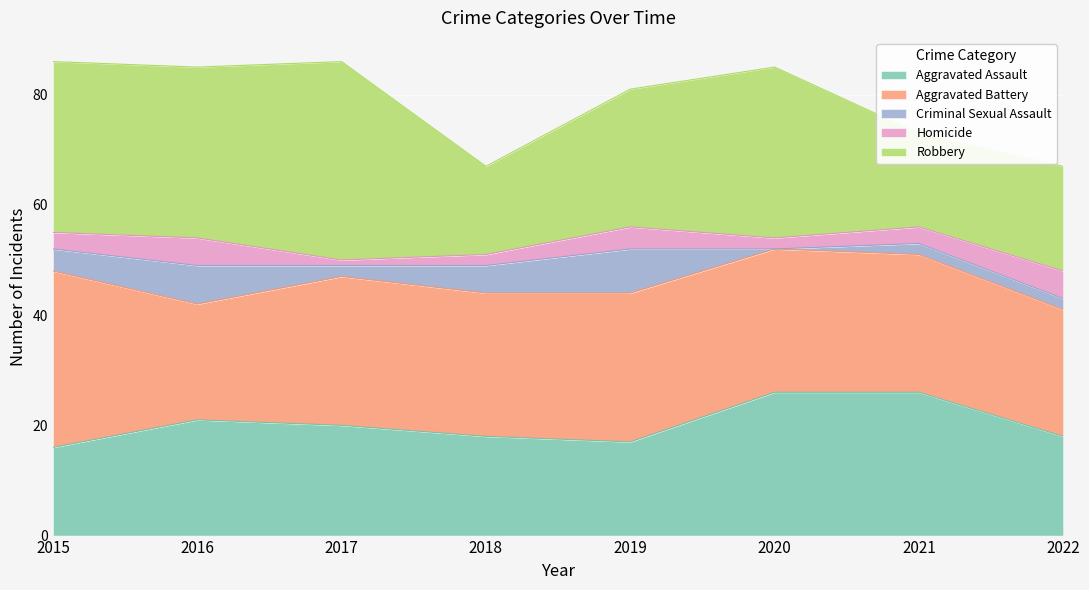

How many values in the Robbery series exceed 31?

1